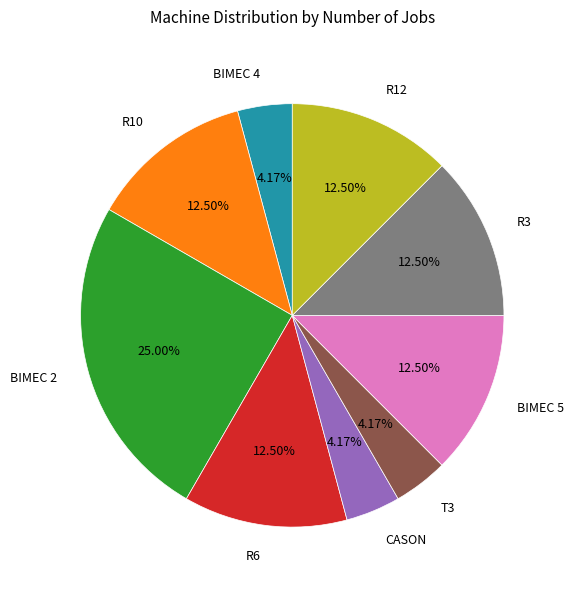

Is it true that T3 is 4% of the pie?

True